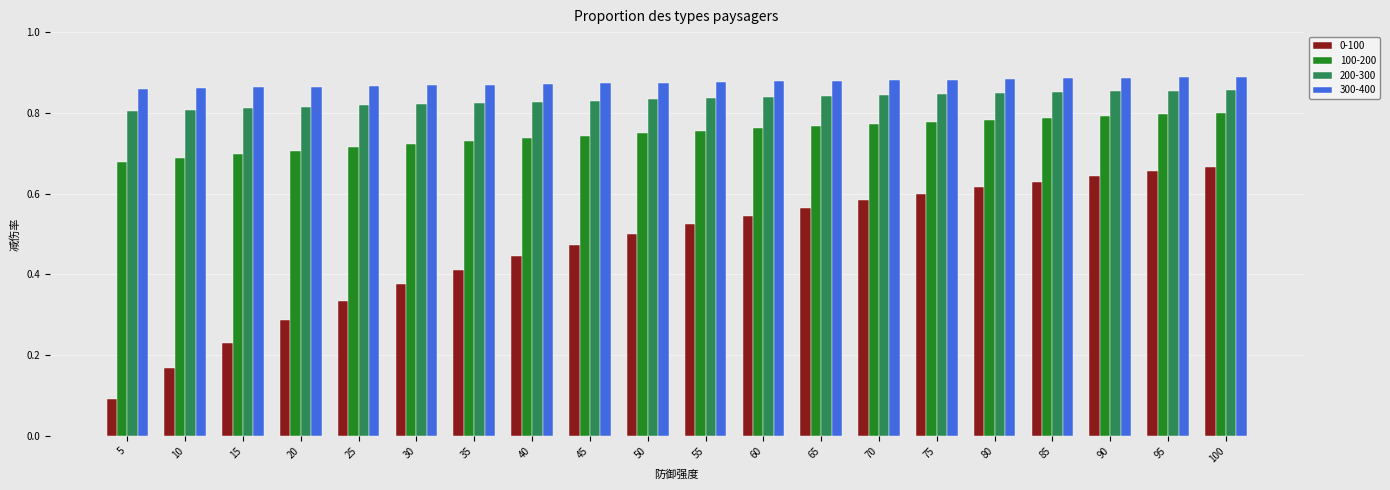

What is the sum of the 0-100 values at 100 and 35?

1.1